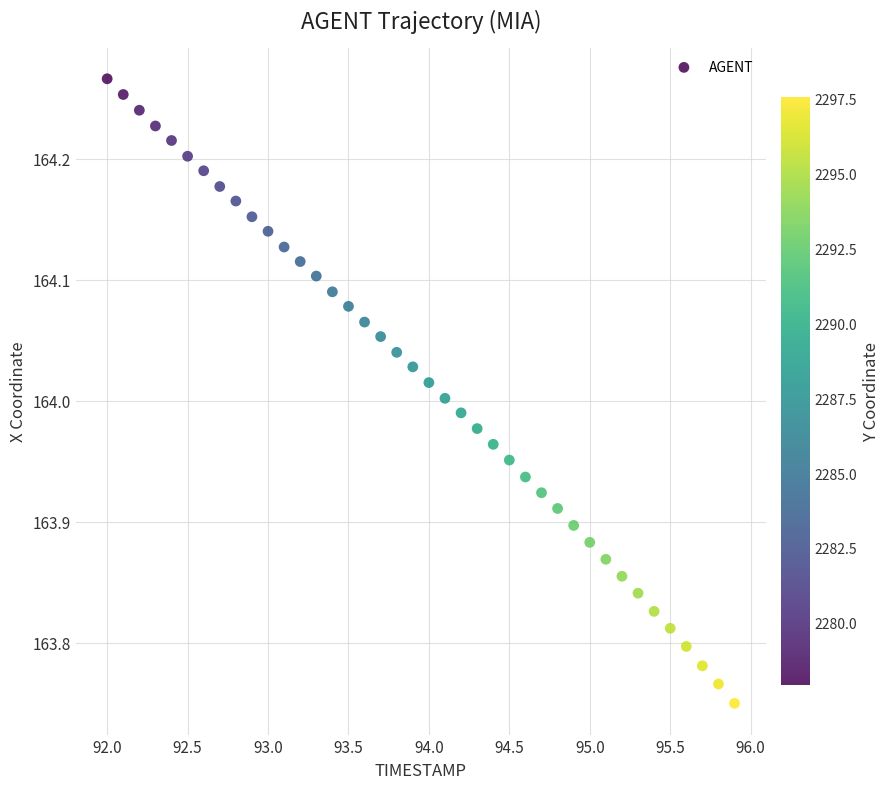

What is the range of X values (max minus min)?

3.9